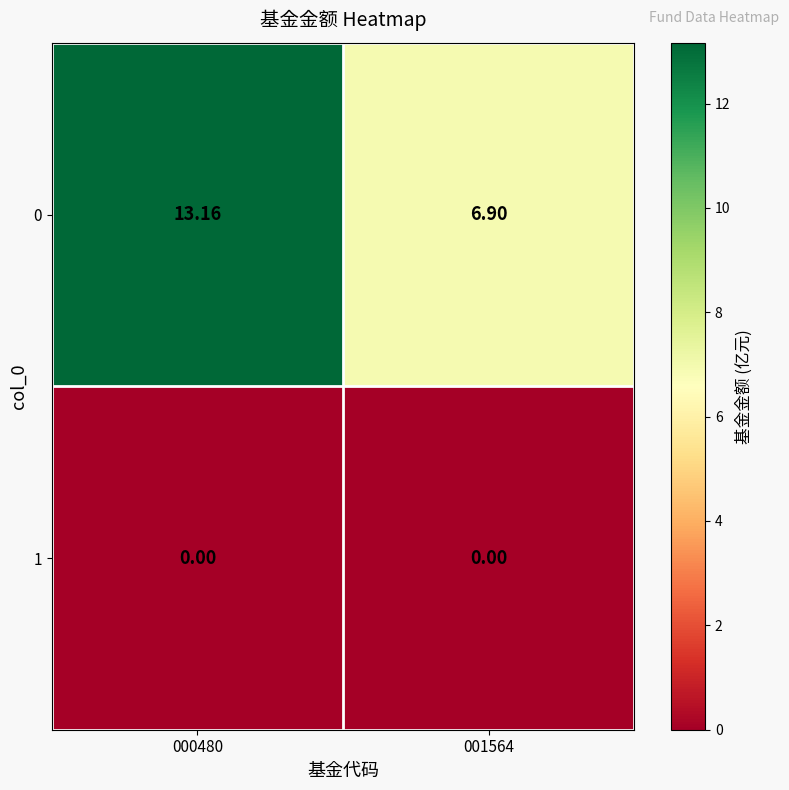

Is the value of 1 at 000480 greater than the value of 0 at 001564?

No